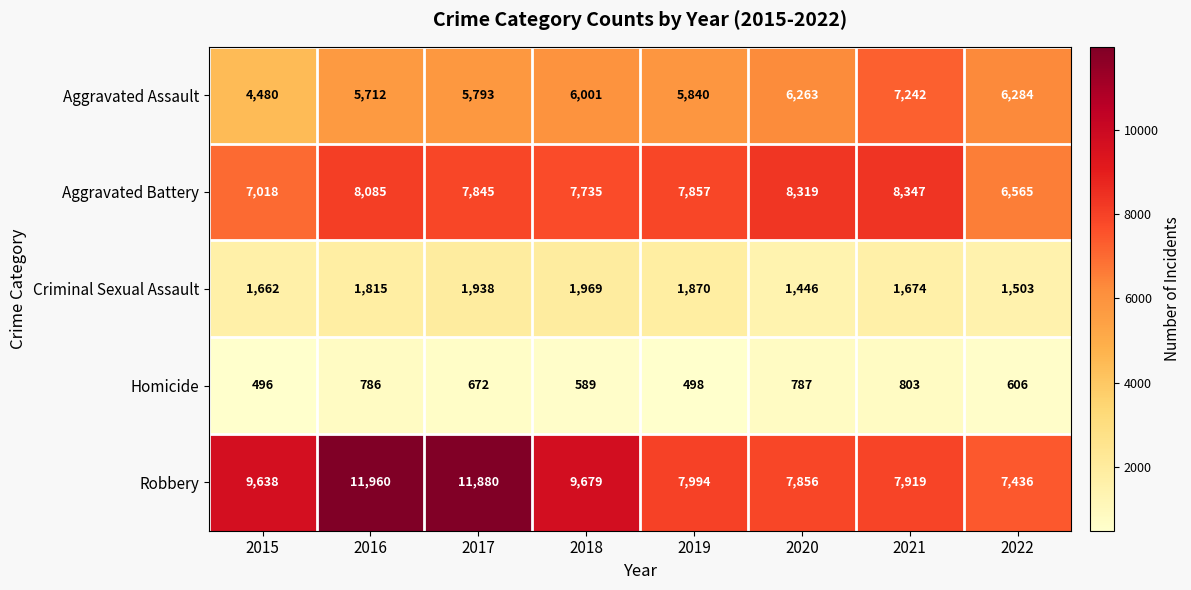

What is the difference between the highest and lowest values at 2022?

6830